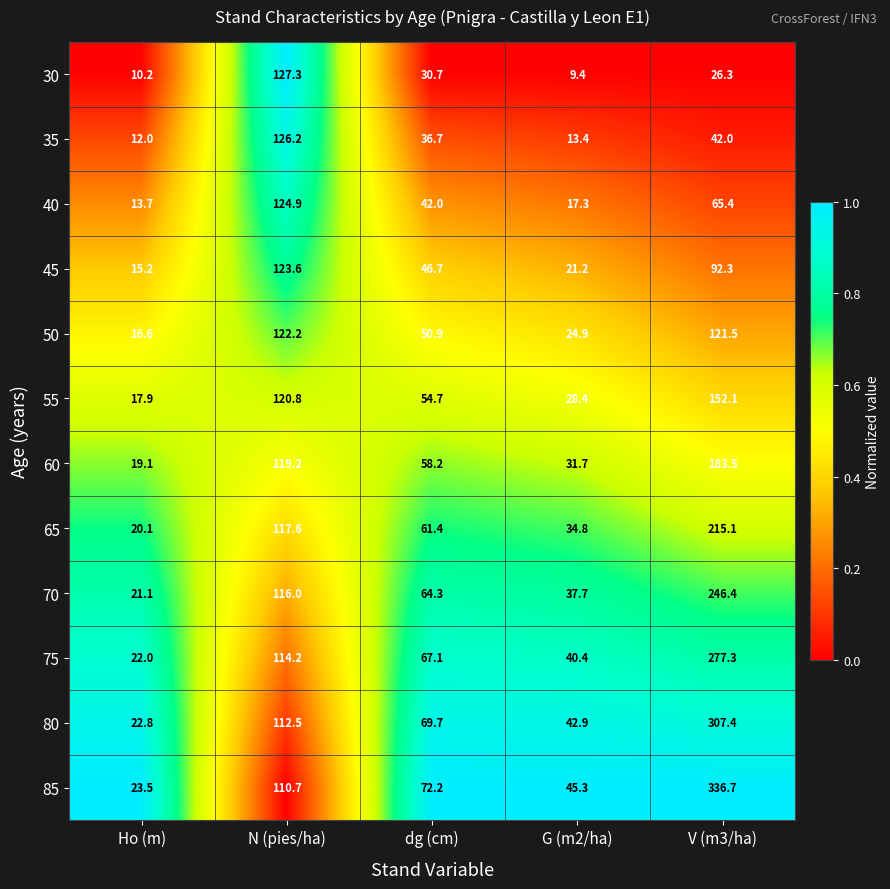

What is the sum of all 50 values?

336.1